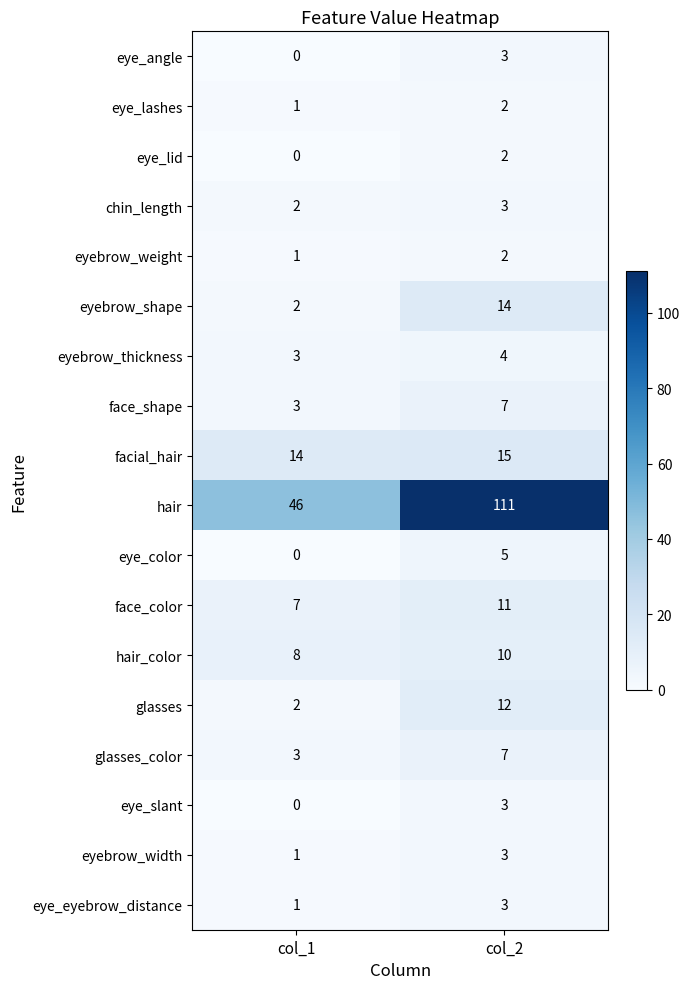

What is the difference between the eye_color values at col_1 and col_2?

5